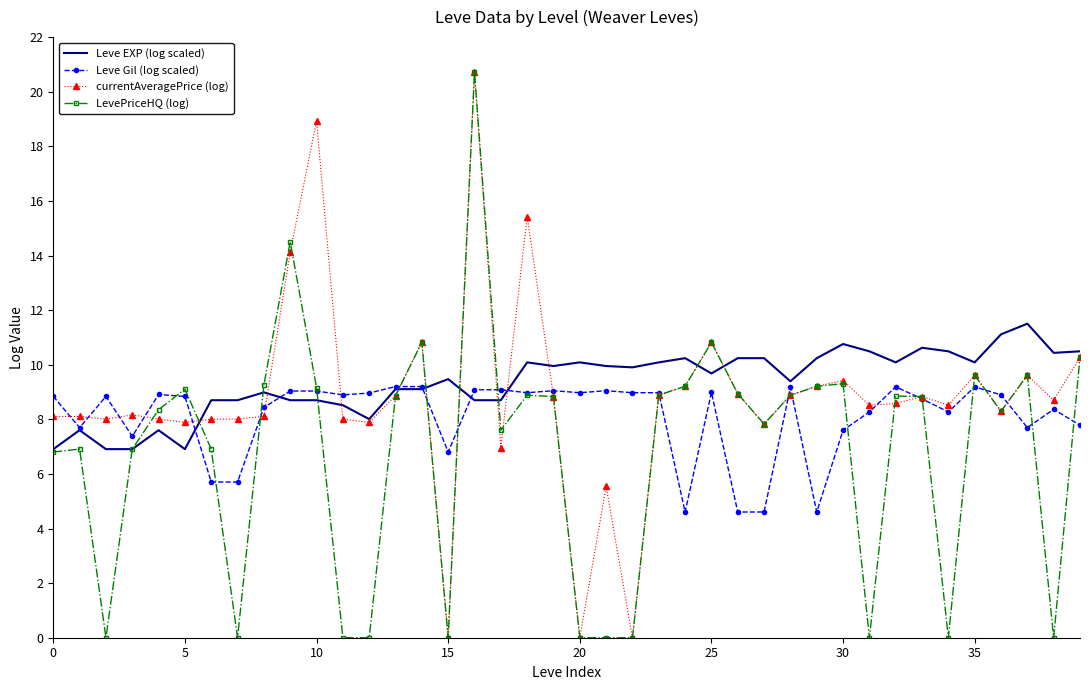

What is the greatest value displayed?

20.7